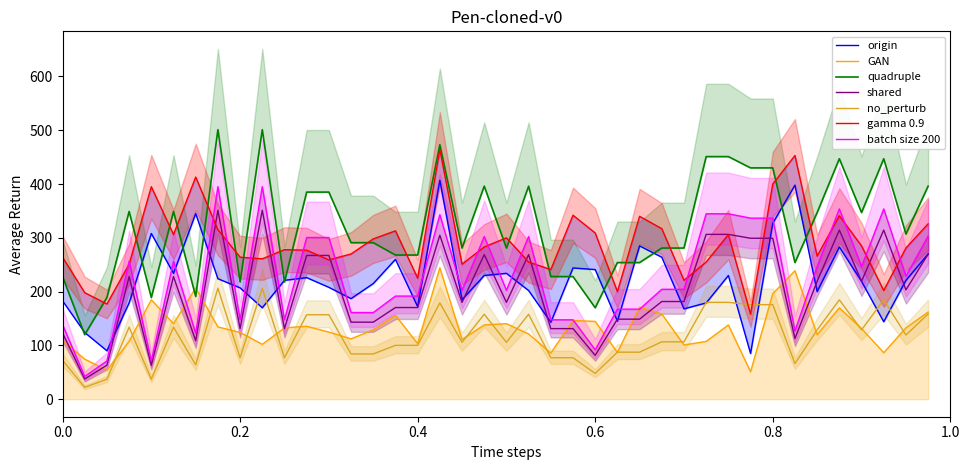

What is the lowest value of the shared series?

37.6